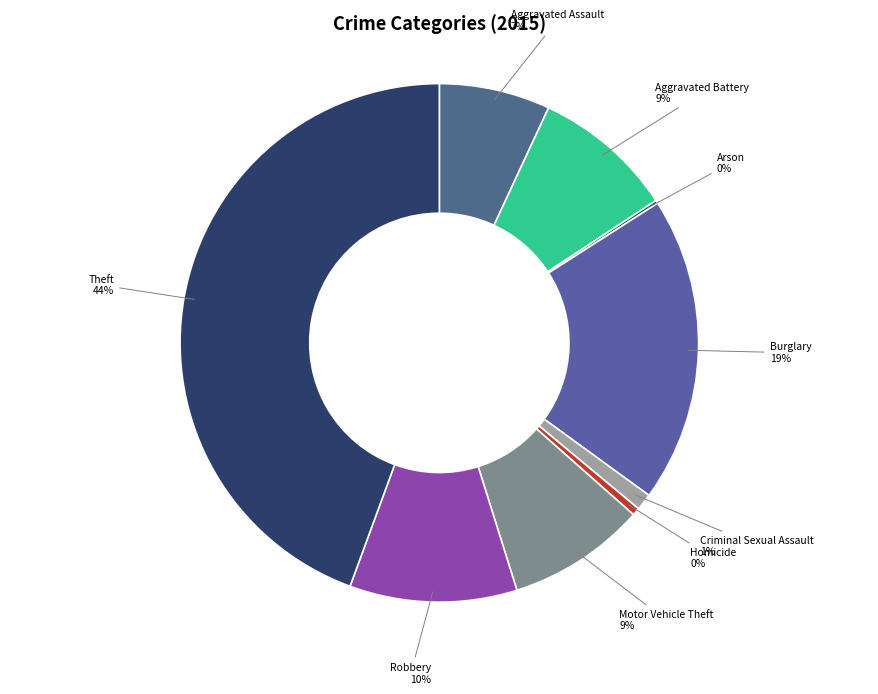

Between Criminal Sexual Assault and Burglary, which is larger?

Burglary